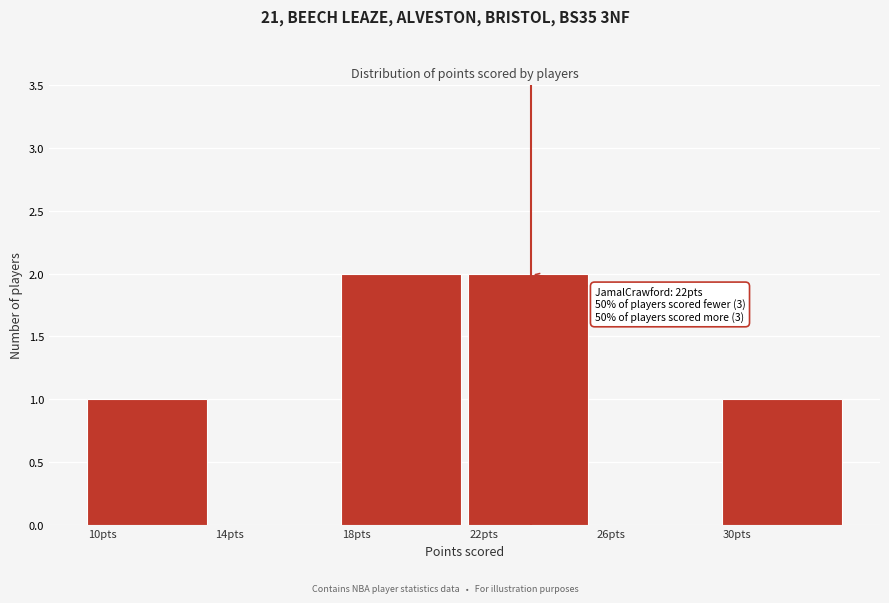

Reading left to right, list all the values displayed in this chart.

10pts=1	14pts=0	18pts=2	22pts=2	26pts=0	30pts=1